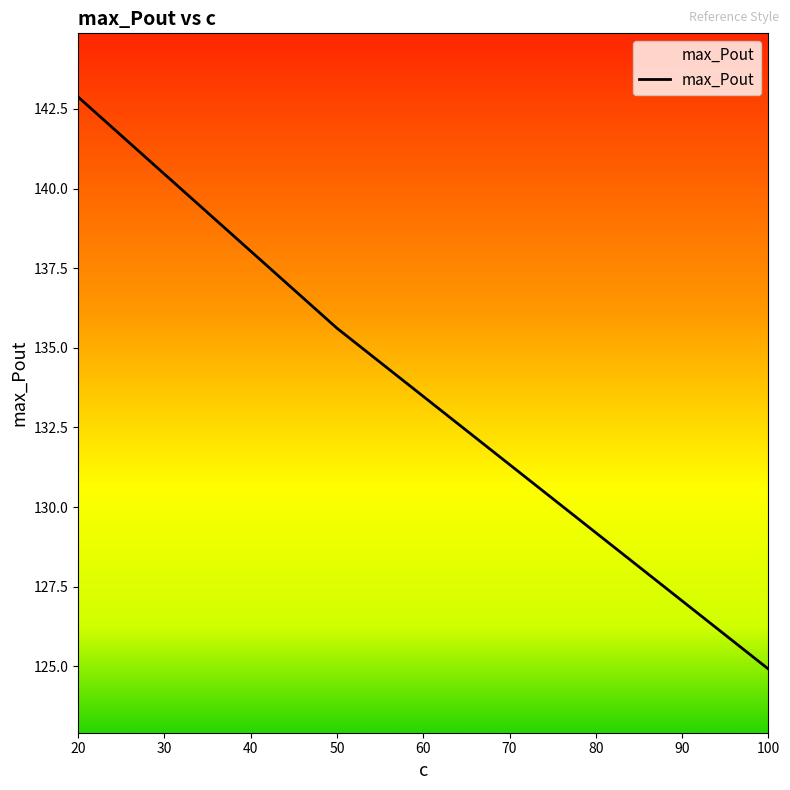

What is the sum of all values?

403.4